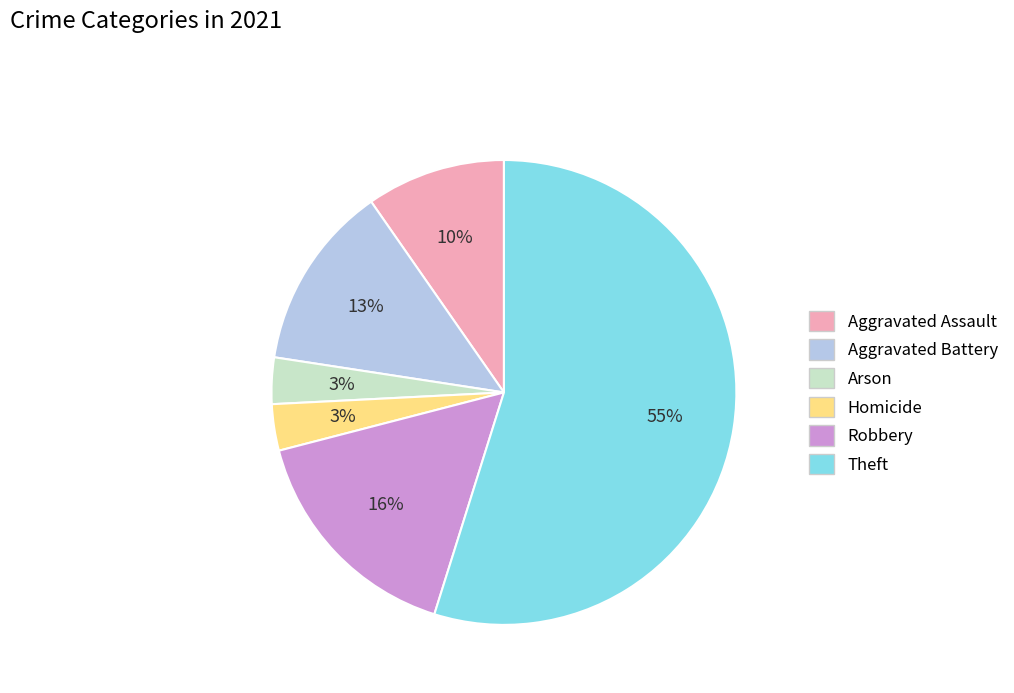

Which slice is the largest?

Theft